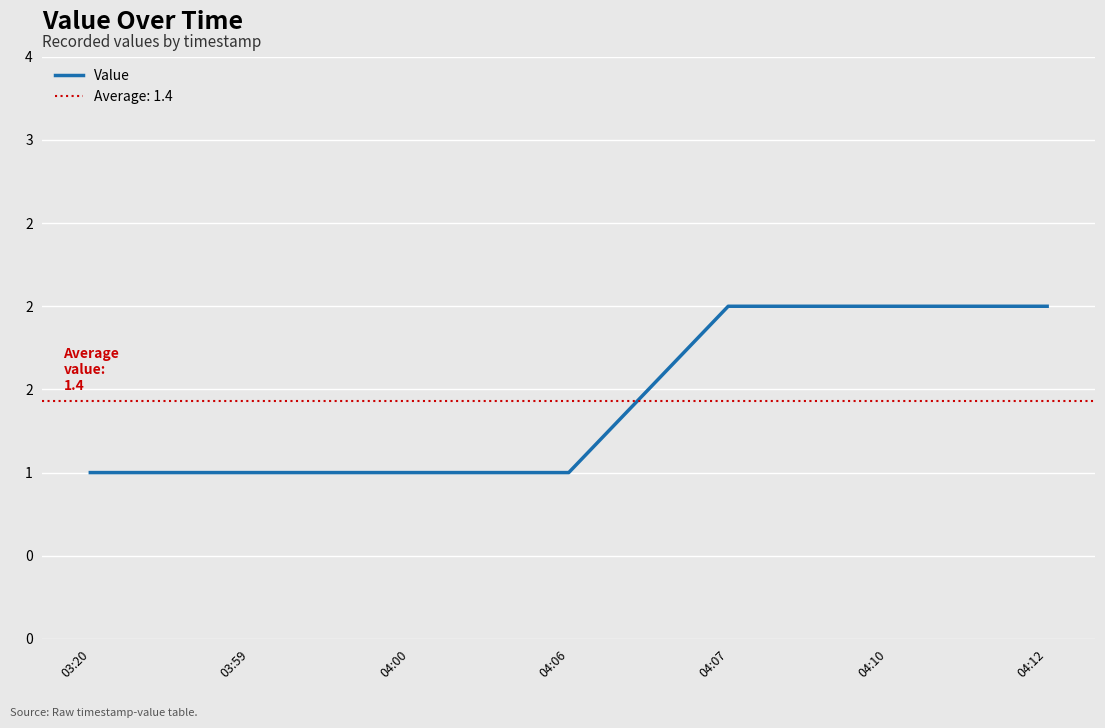

Reading left to right, extract all data points from this chart.

1	1	1	1	2	2	2